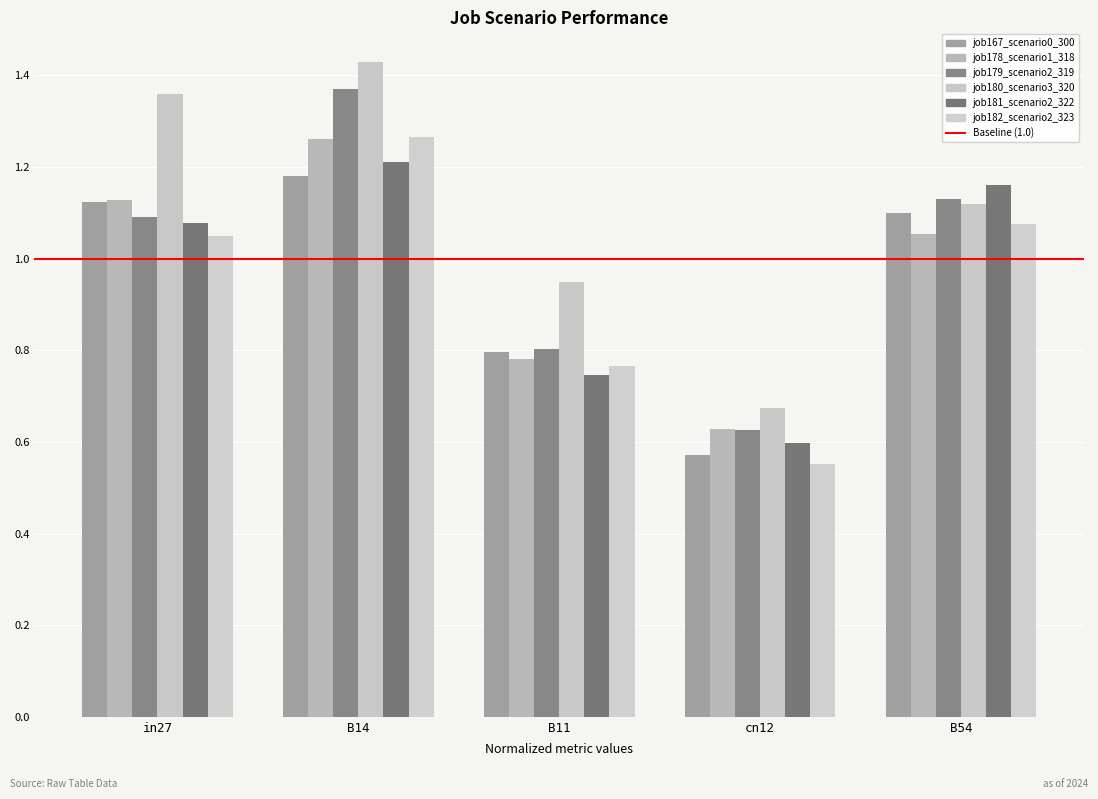

How many values in the job167_scenario0_300 series exceed 1?

3